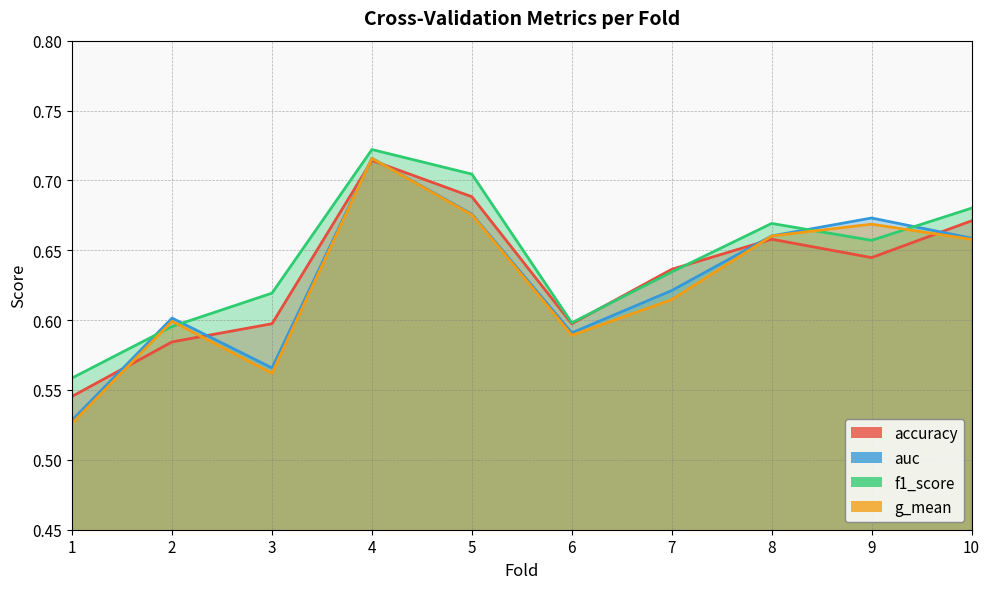

What is the total value across all series at 5?

2.7